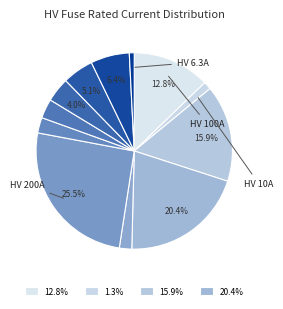

How many segments does this pie chart have?

12